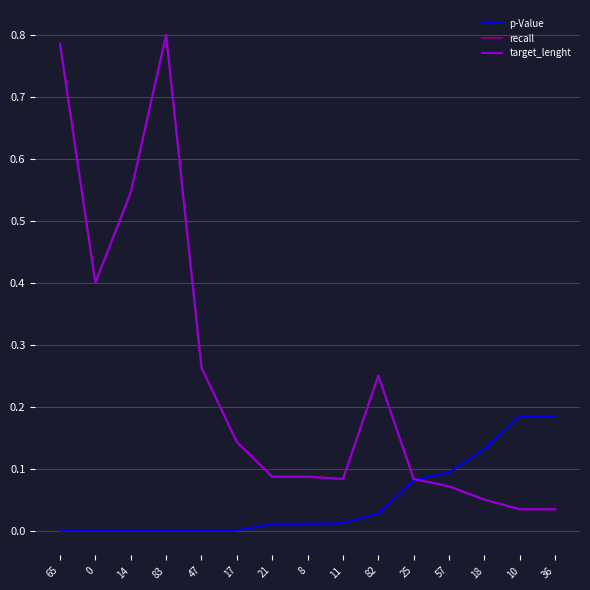

The recall series shows 0.1 at 17. True or false?

True